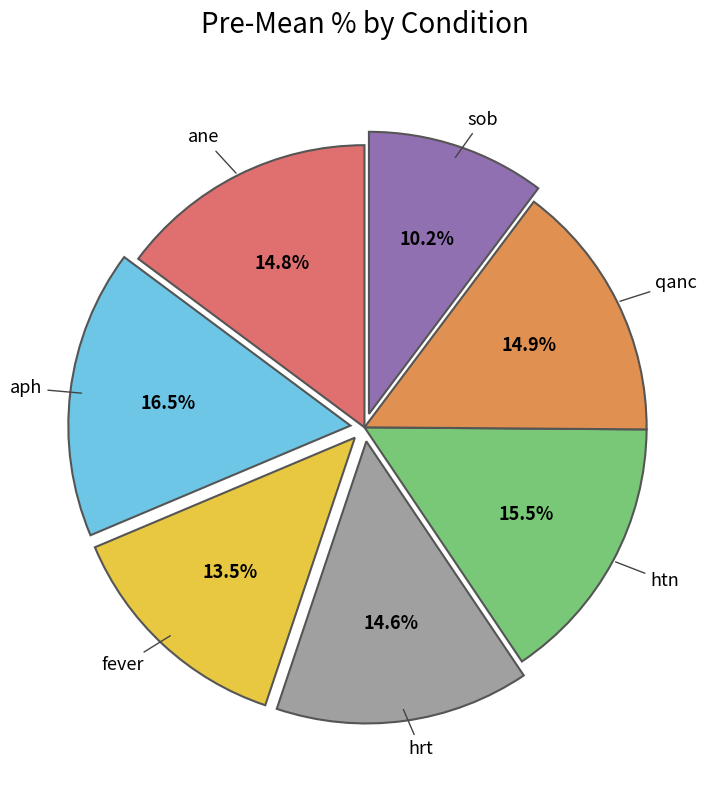

Is there a majority slice in this chart?

No